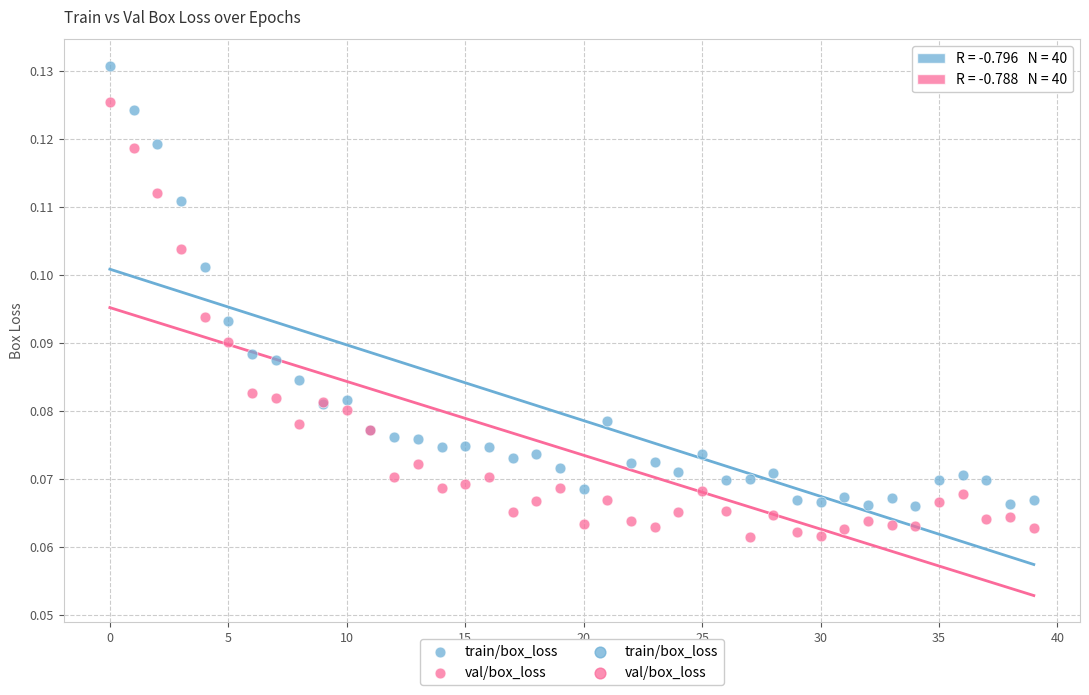

Which series reaches the maximum Y coordinate?

train/box_loss